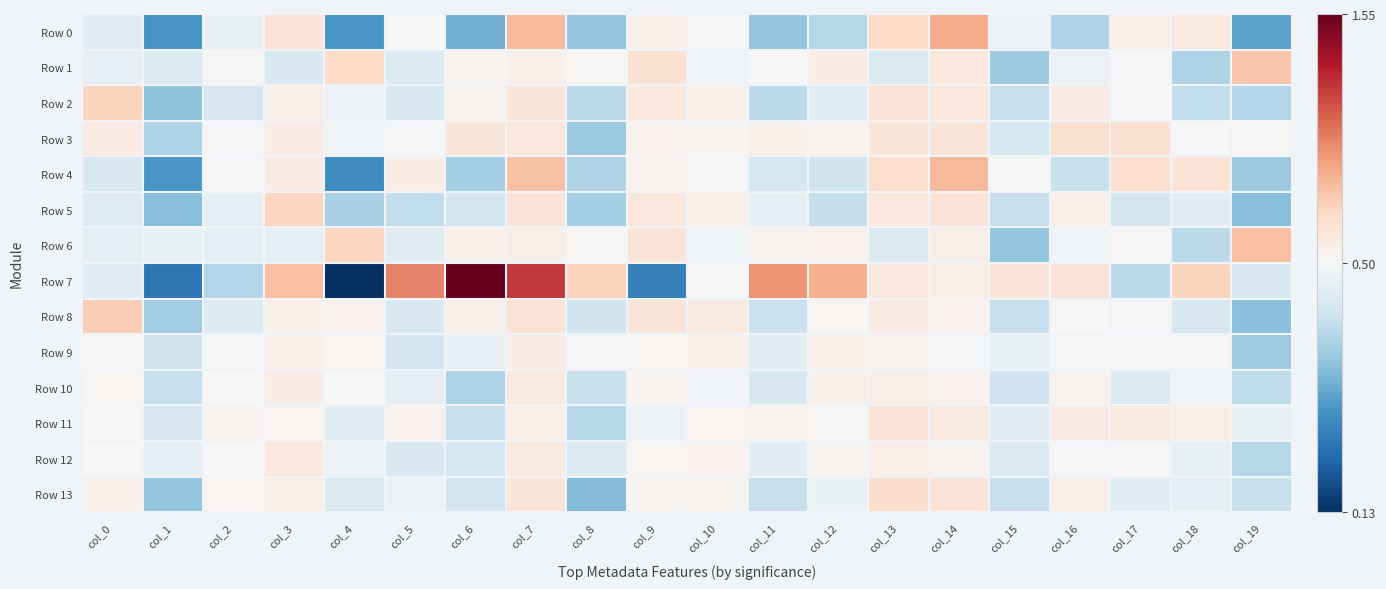

Rank the series at col_11 from highest to lowest value.

Row 7, Row 3, Row 11, Row 6, Row 1, Row 5, Row 9, Row 12, Row 10, Row 4, Row 8, Row 13, Row 2, Row 0